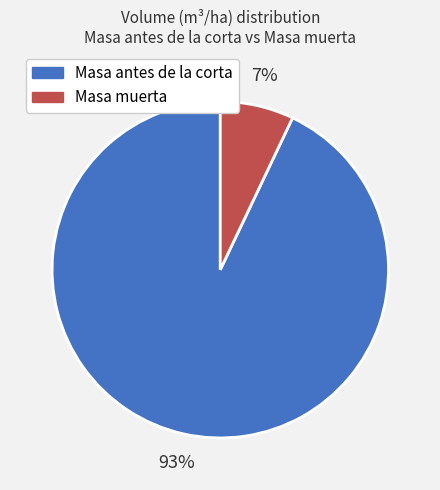

Is there a majority slice in this chart?

Yes